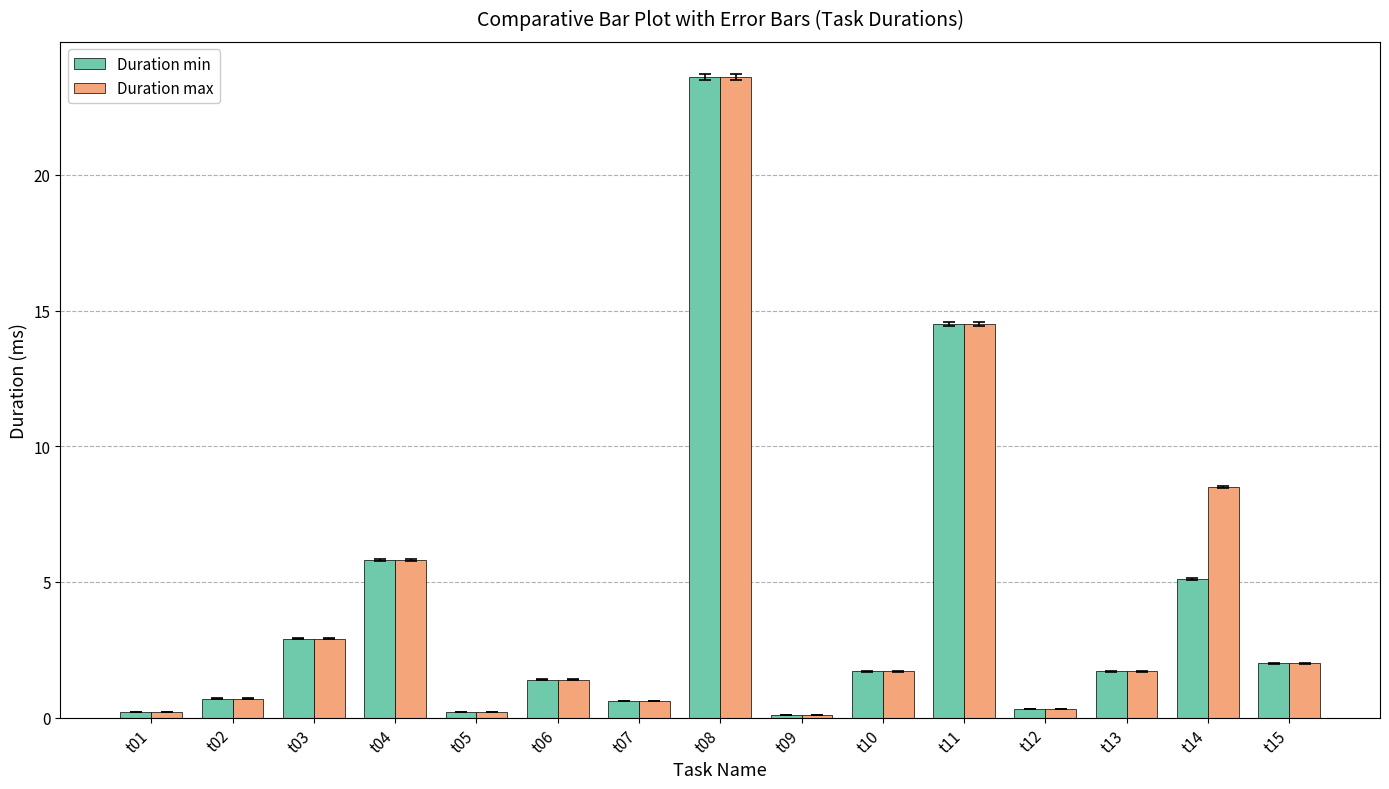

What is the value of the Duration min bar at the 15th from the left?

2.0